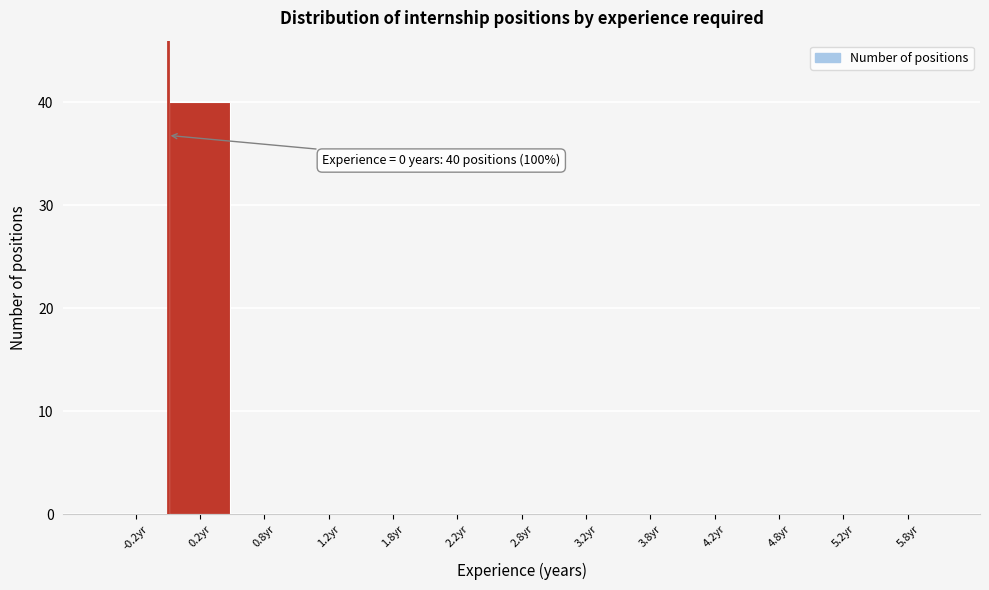

Which range on the x-axis has the tallest bar?

0.0 to 0.5